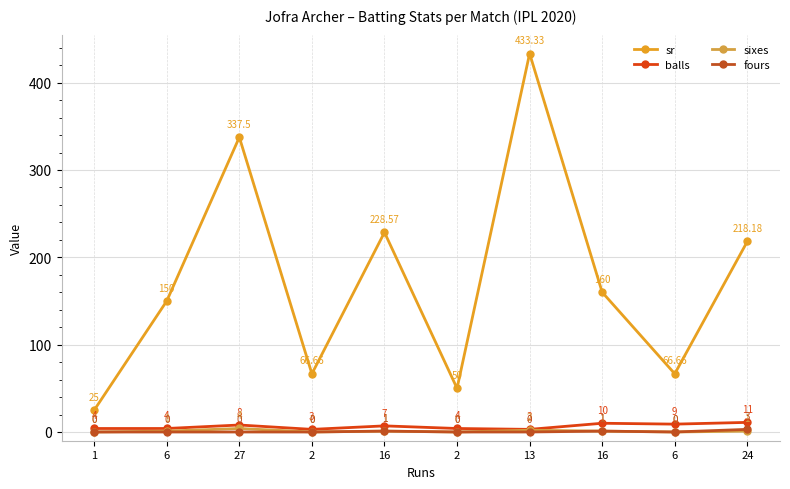

At which label is balls closest to 7?

16